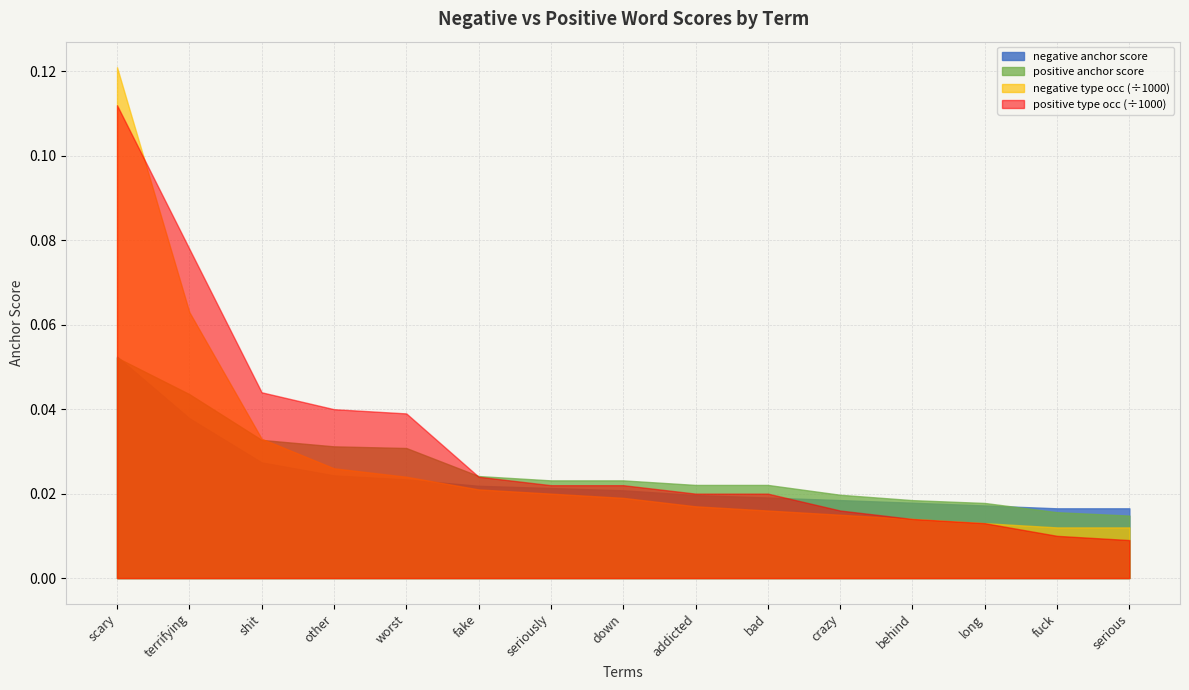

True or false: negative anchor score has a value of 0.0 at terrifying.

True